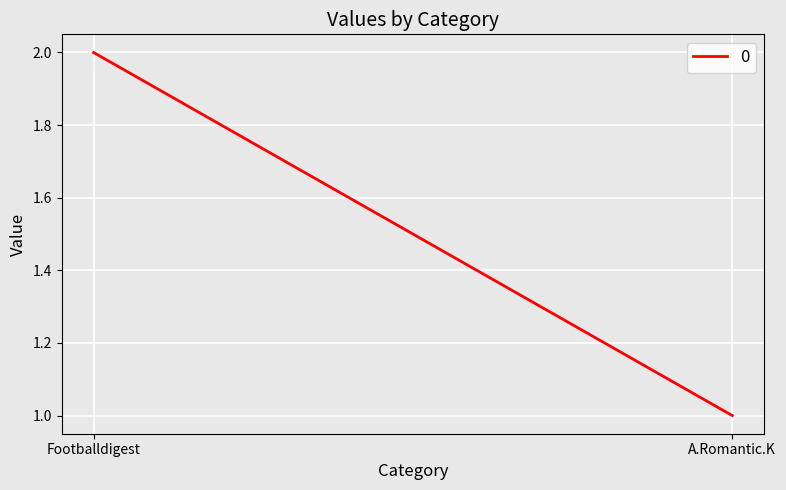

What value does the data have at Footballdigest?

2